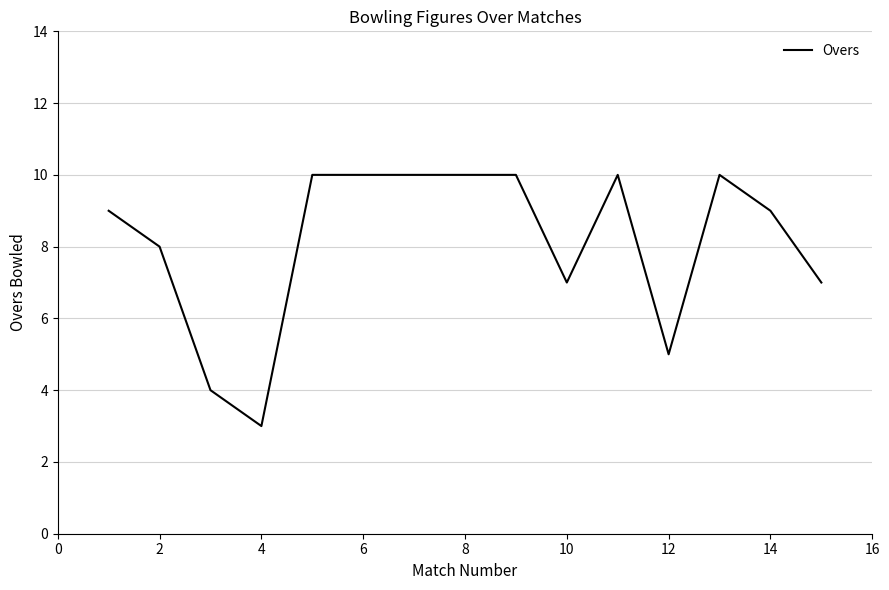

What is the maximum value shown in the chart?

10